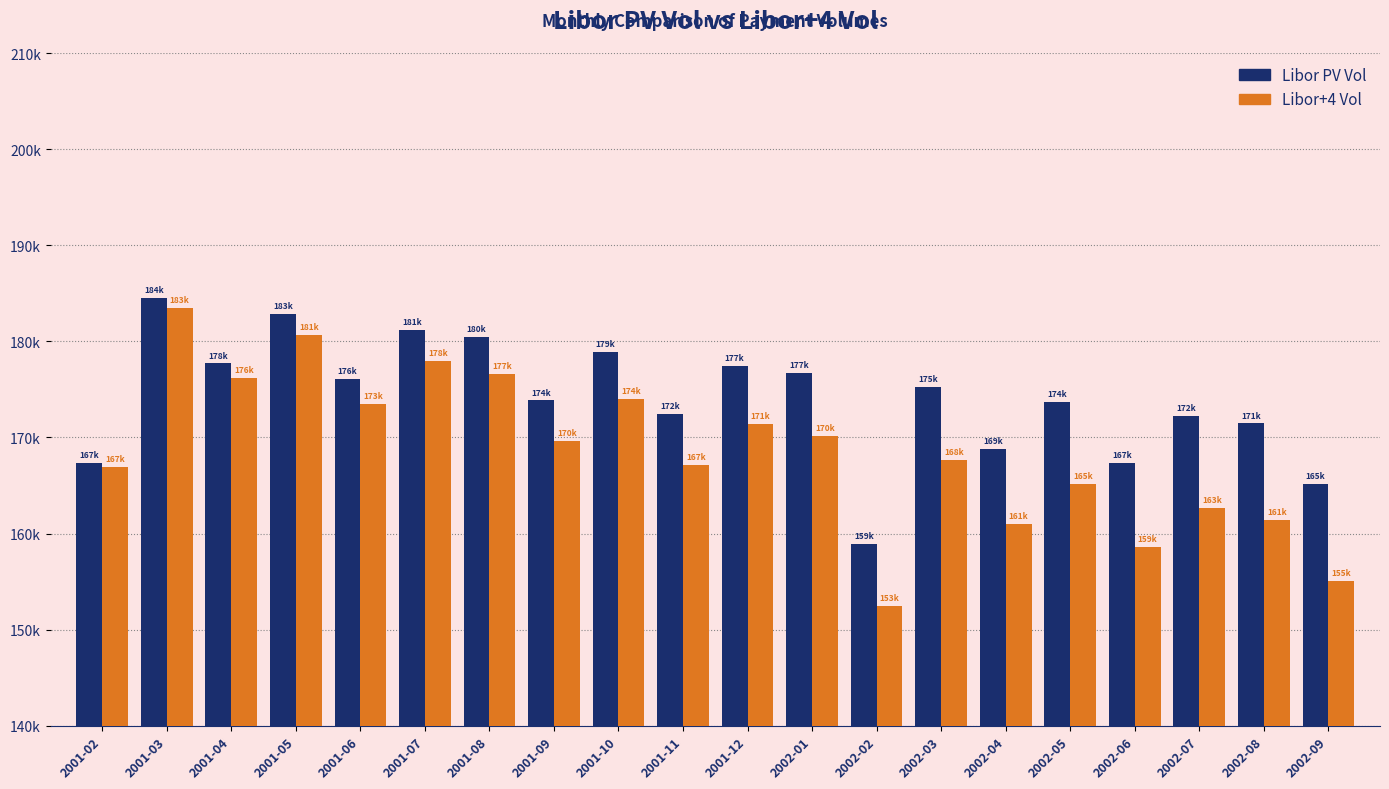

What are all the series names shown in the legend?

Libor PV Vol, Libor+4 Vol